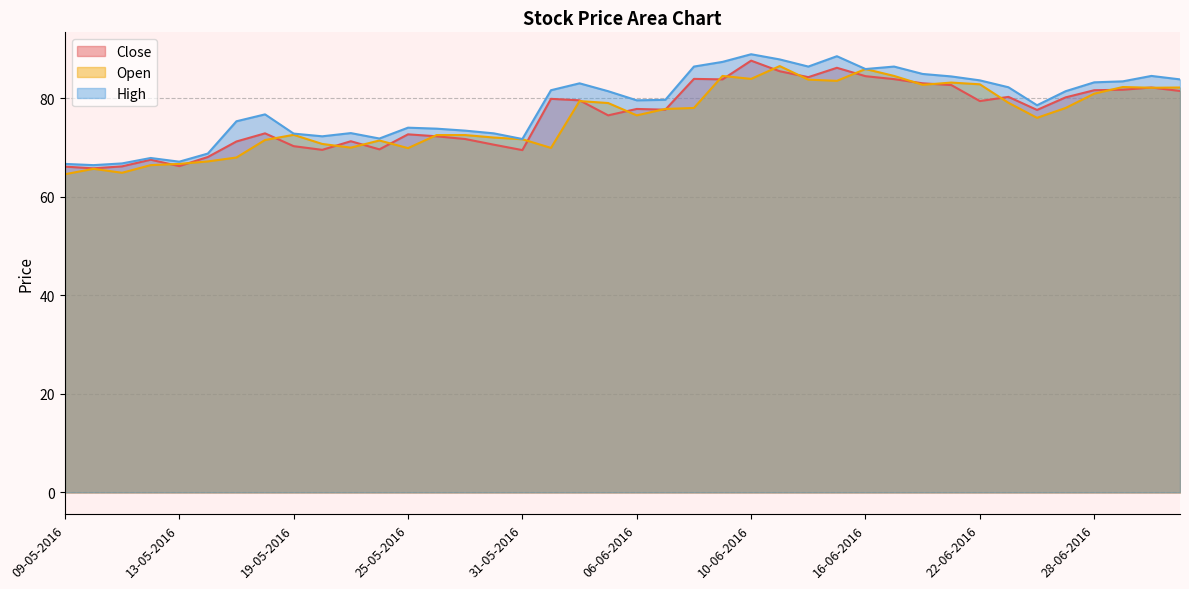

Reading right to left, what are all the values shown in this chart?

Close: 01-07-2016=81.4	30-06-2016=82.2	29-06-2016=81.7	28-06-2016=81.6	27-06-2016=80.2	24-06-2016=77.6	23-06-2016=80.2	22-06-2016=79.4	21-06-2016=82.7	20-06-2016=83.0	17-06-2016=83.8	16-06-2016=84.4	15-06-2016=86.2	14-06-2016=84.2	13-06-2016=85.4	10-06-2016=87.6	09-06-2016=83.8	08-06-2016=83.9	07-06-2016=77.7	06-06-2016=77.8	03-06-2016=76.5	02-06-2016=79.6	01-06-2016=79.8	31-05-2016=69.4	30-05-2016=70.6	27-05-2016=71.7	26-05-2016=72.2	25-05-2016=72.7	24-05-2016=69.6	23-05-2016=71.2	20-05-2016=69.5	19-05-2016=70.2	18-05-2016=72.8	17-05-2016=71.2	16-05-2016=68.1	13-05-2016=66.2	12-05-2016=67.5	11-05-2016=66.2	10-05-2016=65.8	09-05-2016=66.1
Open: 01-07-2016=82.2	30-06-2016=82.1	29-06-2016=82.2	28-06-2016=80.9	27-06-2016=78.0	24-06-2016=76.0	23-06-2016=79.1	22-06-2016=82.8	21-06-2016=83.2	20-06-2016=82.7	17-06-2016=84.5	16-06-2016=85.9	15-06-2016=83.5	14-06-2016=83.8	13-06-2016=86.5	10-06-2016=83.9	09-06-2016=84.5	08-06-2016=78.0	07-06-2016=77.8	06-06-2016=76.5	03-06-2016=79.0	02-06-2016=79.4	01-06-2016=69.9	31-05-2016=71.7	30-05-2016=72.0	27-05-2016=72.5	26-05-2016=72.5	25-05-2016=69.8	24-05-2016=71.4	23-05-2016=69.9	20-05-2016=70.7	19-05-2016=72.6	18-05-2016=71.5	17-05-2016=67.9	16-05-2016=67.2	13-05-2016=66.7	12-05-2016=66.4	11-05-2016=64.8	10-05-2016=65.7	09-05-2016=64.6
High: 01-07-2016=83.8	30-06-2016=84.5	29-06-2016=83.4	28-06-2016=83.2	27-06-2016=81.4	24-06-2016=78.6	23-06-2016=82.2	22-06-2016=83.6	21-06-2016=84.4	20-06-2016=84.9	17-06-2016=86.4	16-06-2016=85.9	15-06-2016=88.5	14-06-2016=86.4	13-06-2016=87.8	10-06-2016=88.9	09-06-2016=87.3	08-06-2016=86.4	07-06-2016=79.7	06-06-2016=79.6	03-06-2016=81.4	02-06-2016=83.0	01-06-2016=81.6	31-05-2016=71.7	30-05-2016=72.8	27-05-2016=73.4	26-05-2016=73.8	25-05-2016=74.0	24-05-2016=71.8	23-05-2016=72.9	20-05-2016=72.2	19-05-2016=72.8	18-05-2016=76.7	17-05-2016=75.3	16-05-2016=68.8	13-05-2016=67.1	12-05-2016=67.8	11-05-2016=66.8	10-05-2016=66.4	09-05-2016=66.7